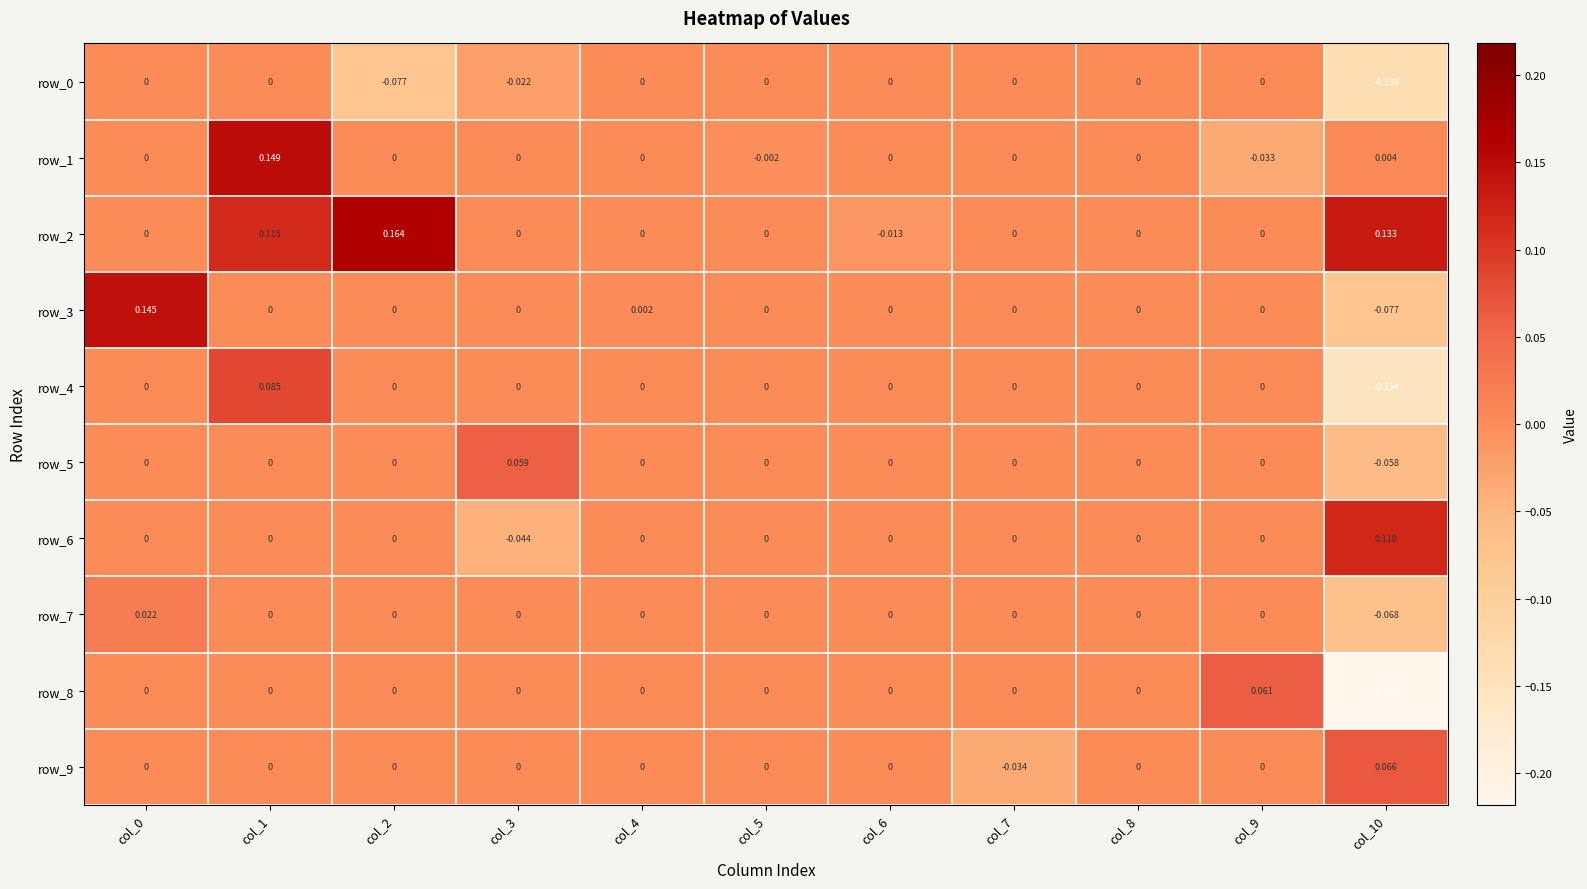

Is the value of row_4 at col_2 greater than the value of row_1 at col_1?

No